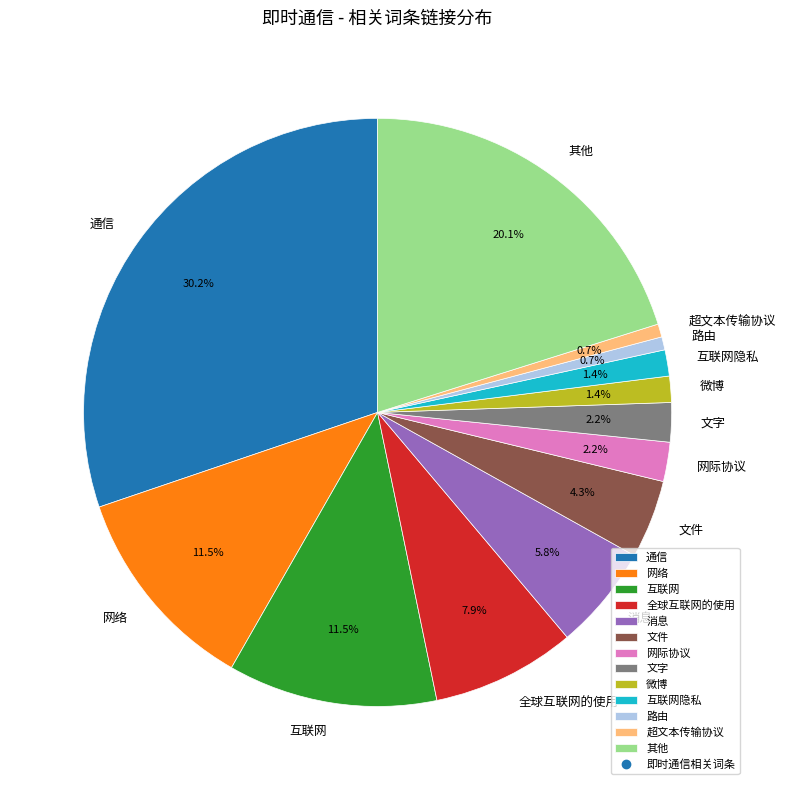

How many segments does this pie chart have?

13